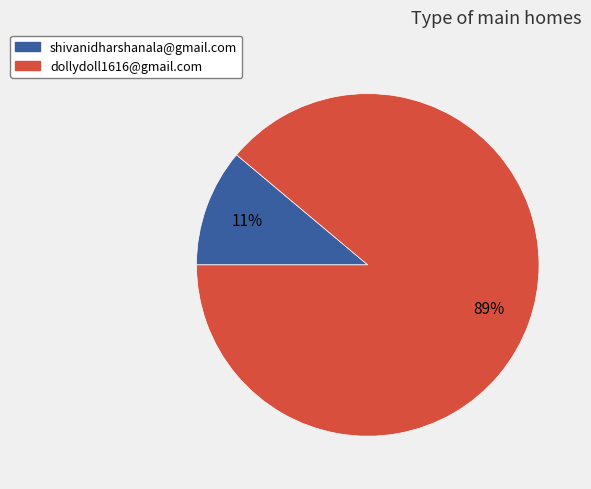

Which has a higher value, dollydoll1616@gmail.com or shivanidharshanala@gmail.com?

dollydoll1616@gmail.com